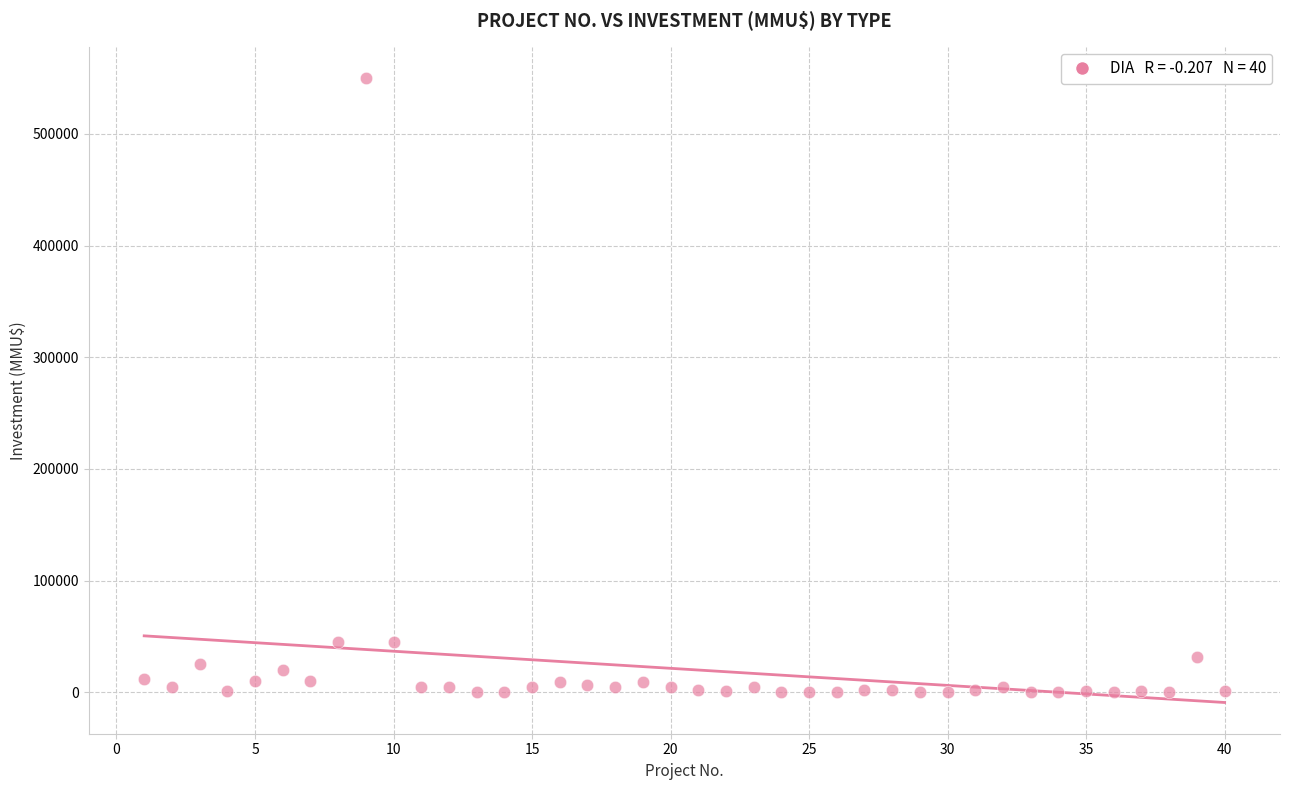

What is the range of Y values (max minus min)?

550000